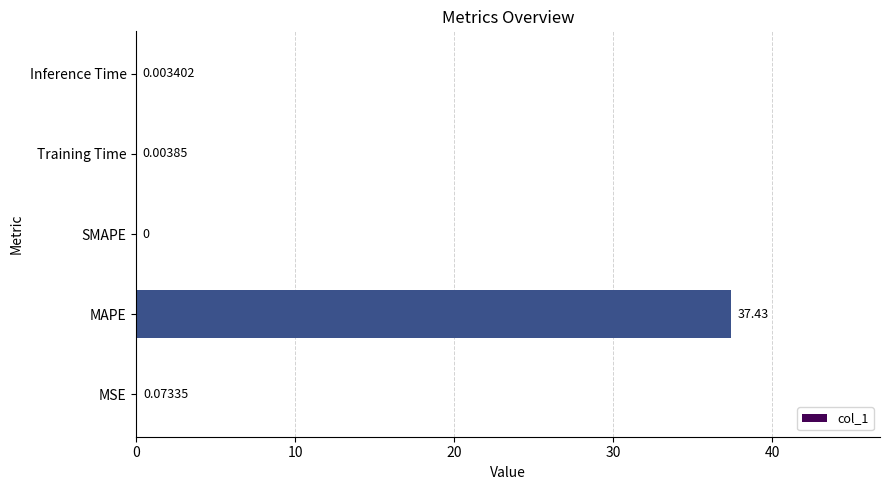

What is the sum of the values at Training Time and MAPE?

37.4